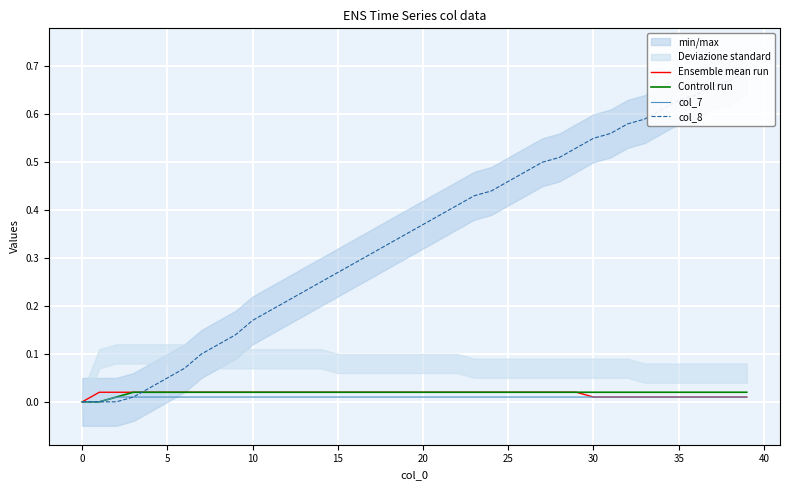

Rank the series by their maximum value, from lowest to highest.

col_7, Ensemble mean run, Controll run, col_8